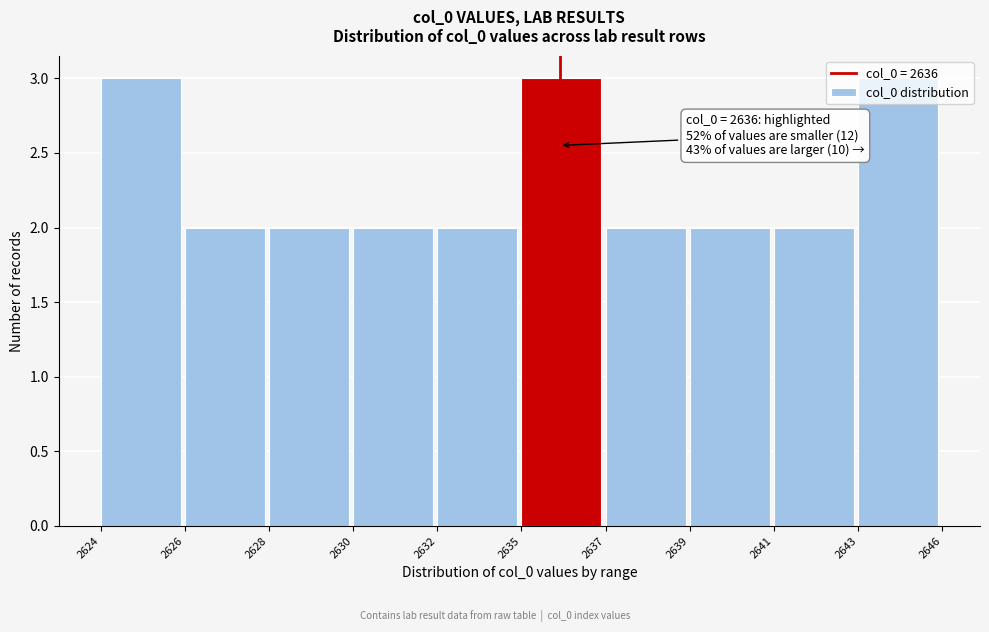

Is it true that the value at 2630 is 2?

True